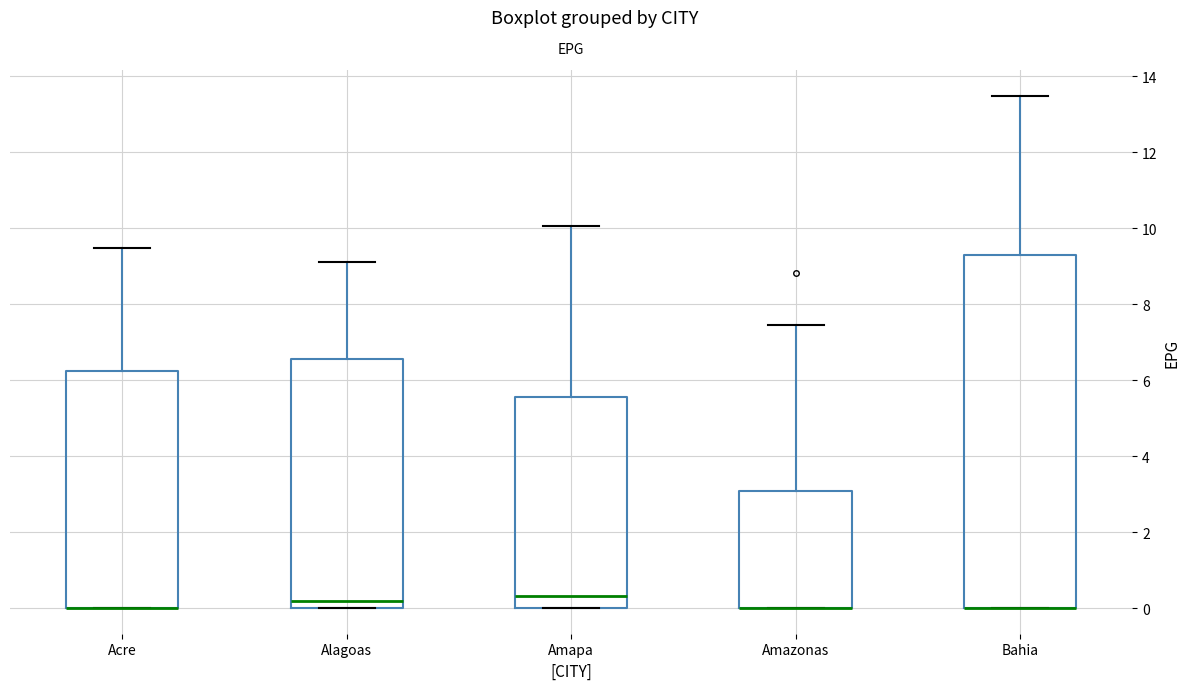

Comparing the boxes themselves (not the whiskers), which one is the tallest?

Bahia